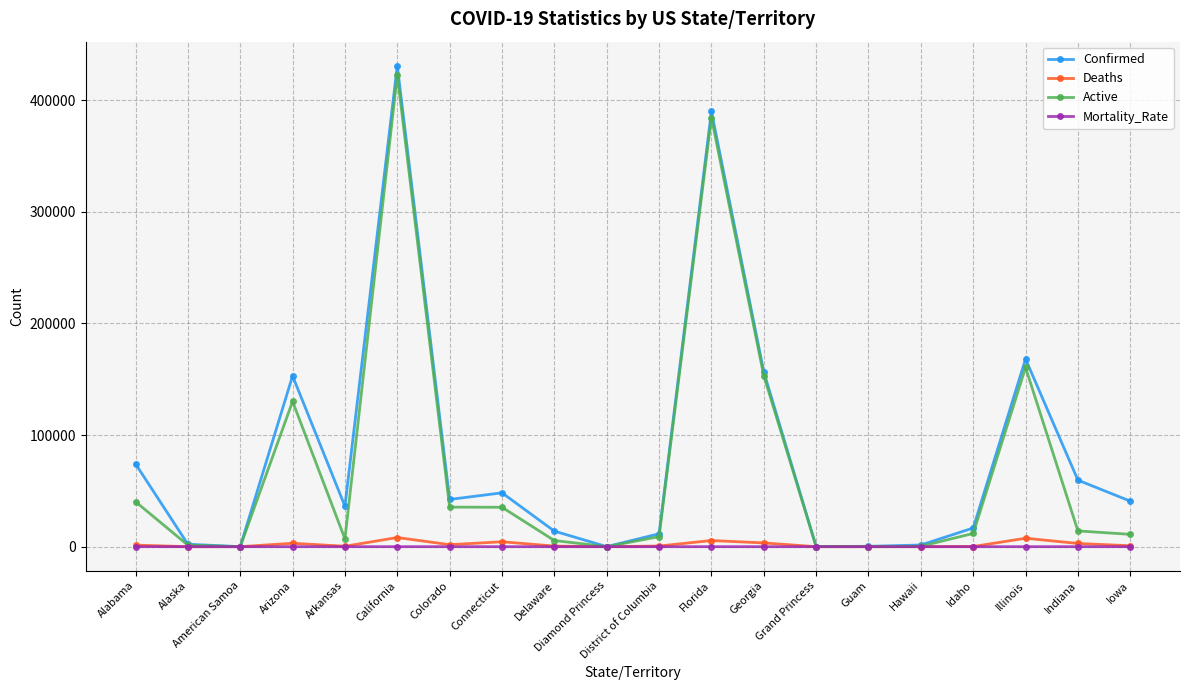

True or false: Active has more than 1 points higher than both neighbors.

True